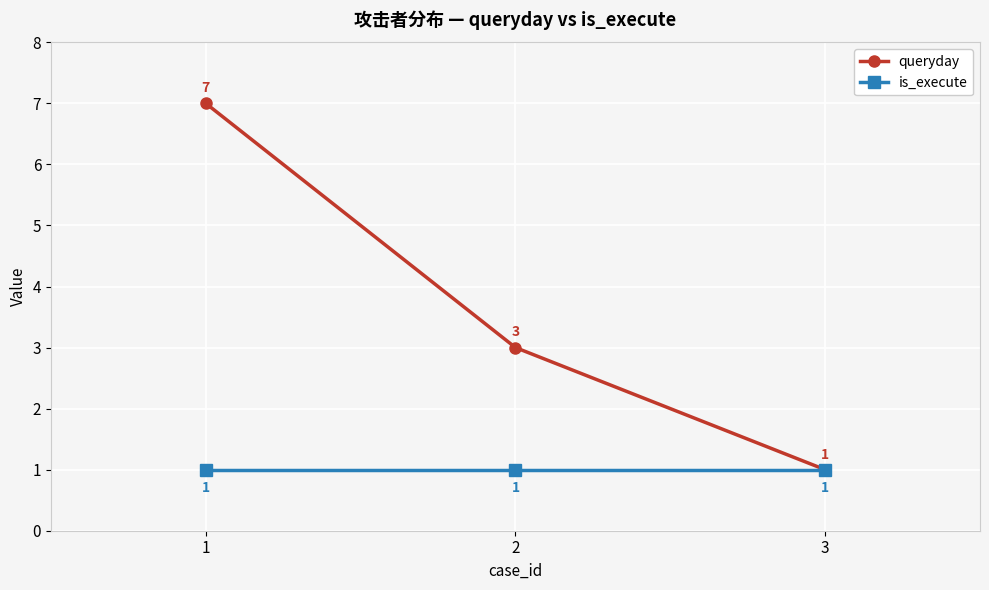

Reading left to right, extract all data points from this chart.

queryday: 1=7	2=3	3=1
is_execute: 1=1	2=1	3=1